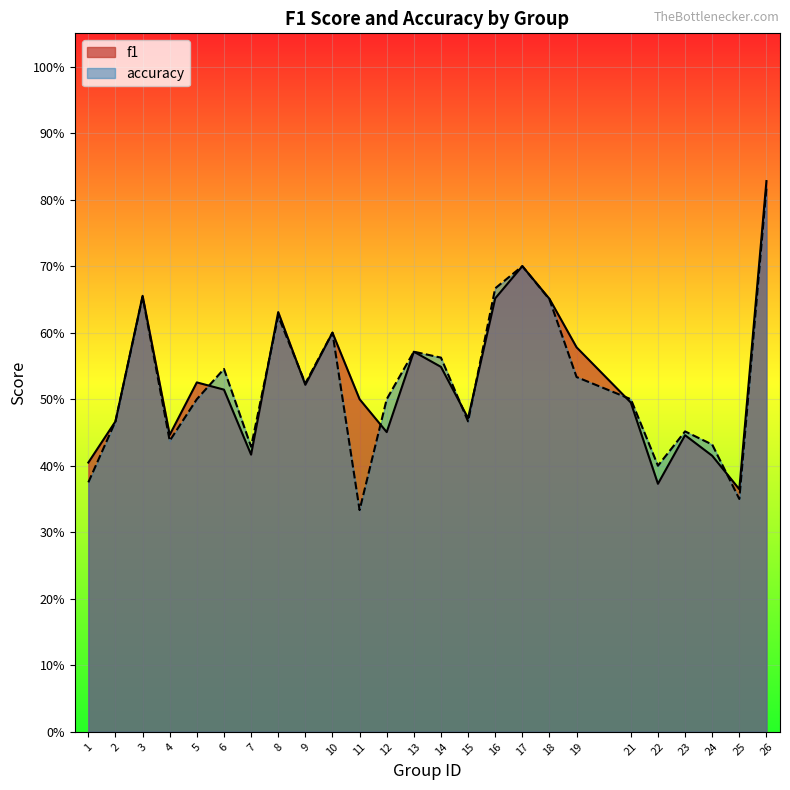

How many interior local valleys does the f1 series have?

7